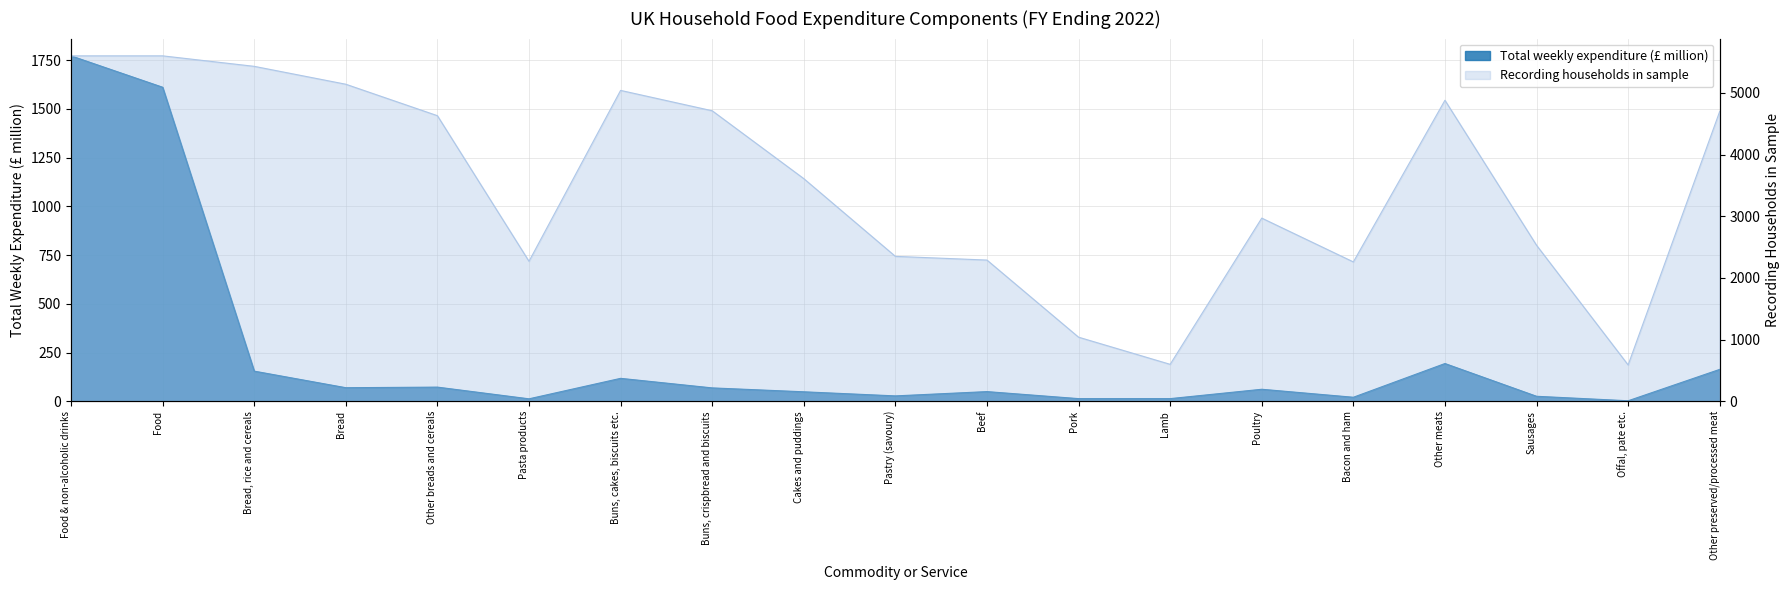

Rank the series by their maximum value, from lowest to highest.

Total weekly expenditure (£ million), Recording households in sample